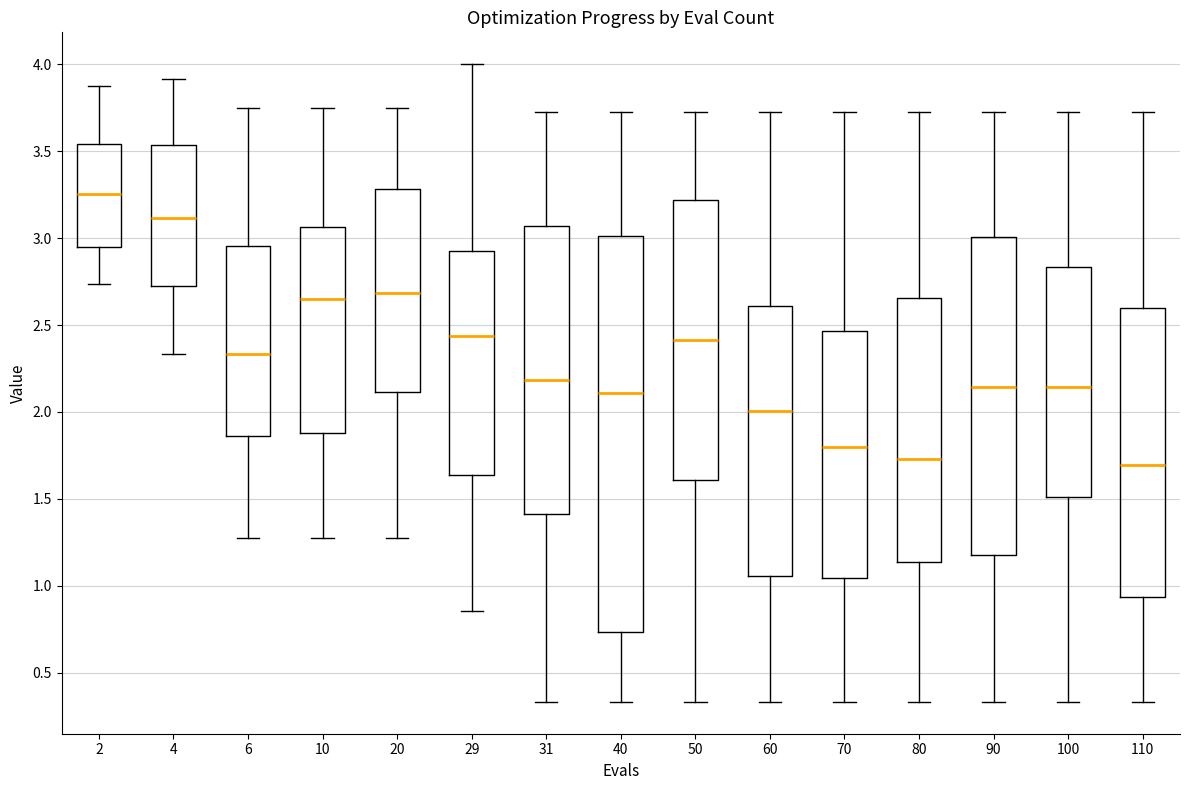

Reading left to right, read every box against the y-axis: the position of its median line, the range the box covers, and the ends of its whiskers. The values are not printed on the chart, so give them approximately, as read against the axis.

2: median 3.25, box 2.95 to 3.55, whiskers 2.75 to 3.90
4: median 3.10, box 2.75 to 3.55, whiskers 2.35 to 3.90
6: median 2.35, box 1.85 to 2.95, whiskers 1.30 to 3.75
10: median 2.65, box 1.90 to 3.05, whiskers 1.30 to 3.75
20: median 2.70, box 2.10 to 3.30, whiskers 1.30 to 3.75
29: median 2.45, box 1.65 to 2.95, whiskers 0.85 to 4.00
31: median 2.20, box 1.40 to 3.05, whiskers 0.35 to 3.75
40: median 2.10, box 0.75 to 3.00, whiskers 0.35 to 3.75
50: median 2.40, box 1.60 to 3.20, whiskers 0.35 to 3.75
60: median 2.00, box 1.05 to 2.60, whiskers 0.35 to 3.75
70: median 1.80, box 1.05 to 2.45, whiskers 0.35 to 3.75
80: median 1.75, box 1.15 to 2.65, whiskers 0.35 to 3.75
90: median 2.15, box 1.20 to 3.00, whiskers 0.35 to 3.75
100: median 2.15, box 1.50 to 2.85, whiskers 0.35 to 3.75
110: median 1.70, box 0.95 to 2.60, whiskers 0.35 to 3.75